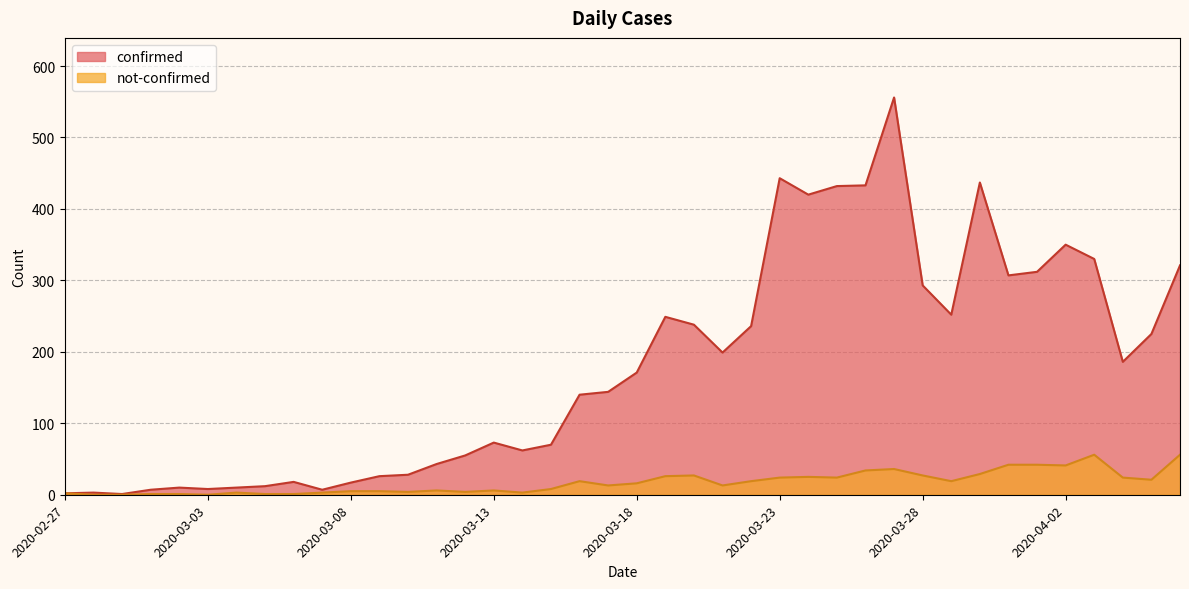

What is the sum of all not-confirmed values?

686